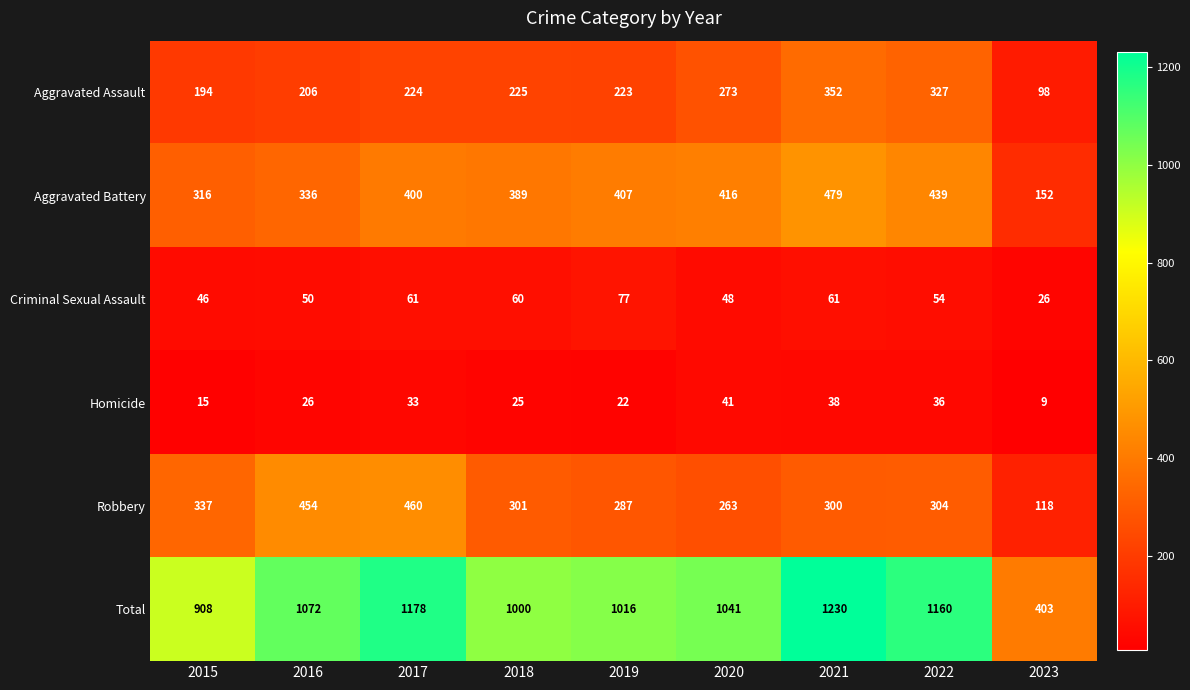

At 2019, list the series in order from largest to smallest.

Total, Aggravated Battery, Robbery, Aggravated Assault, Criminal Sexual Assault, Homicide